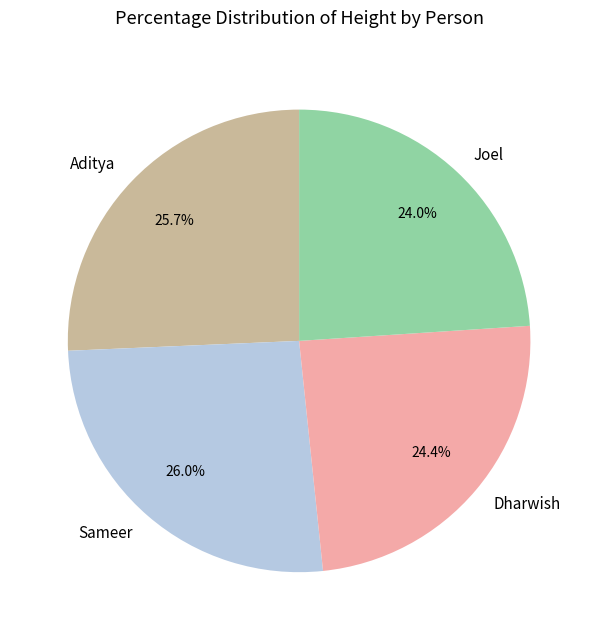

What portion of the pie excludes Joel?

76.0%